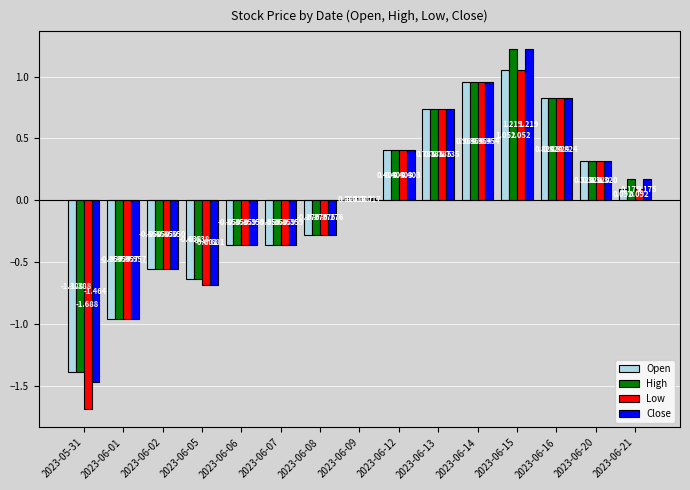

Rank the series by their average value, from lowest to highest.

Low, Open, Close, High